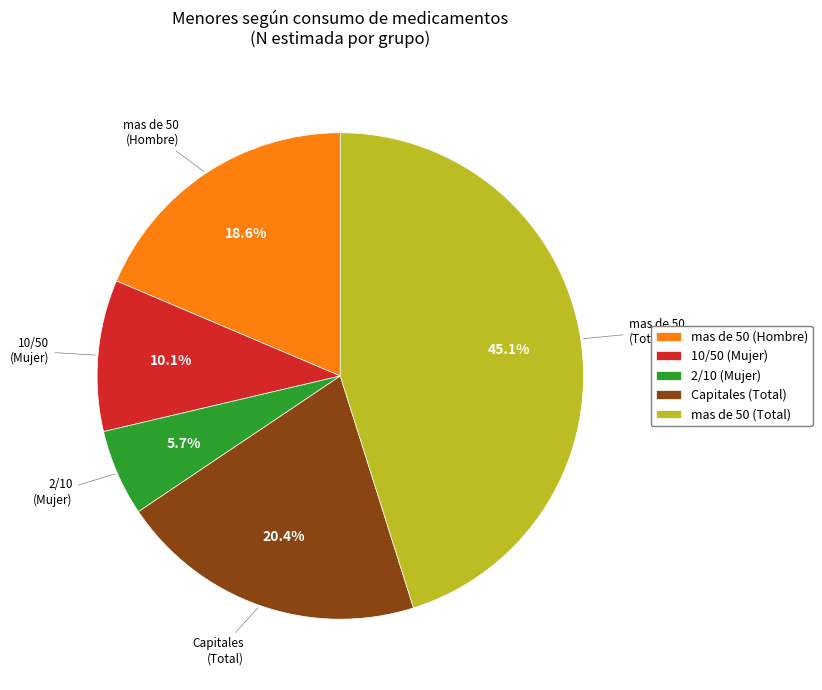

Approximately how many times larger is the value at mas de 50 (Hombre) compared to mas de 50 (Total)?

0.4